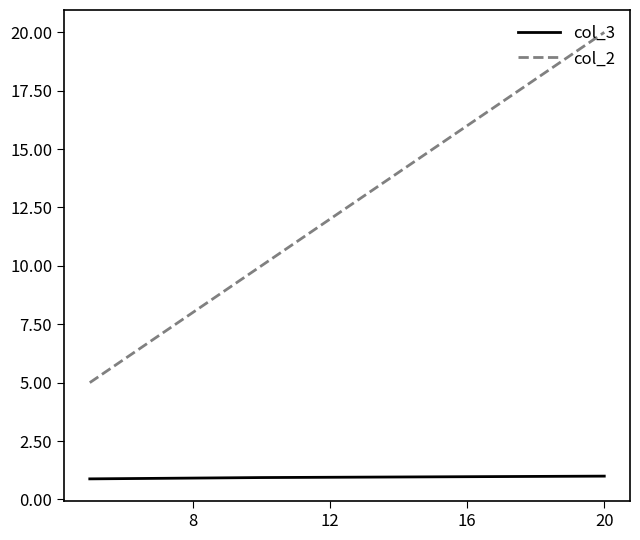

How many lines are shown in the chart?

2